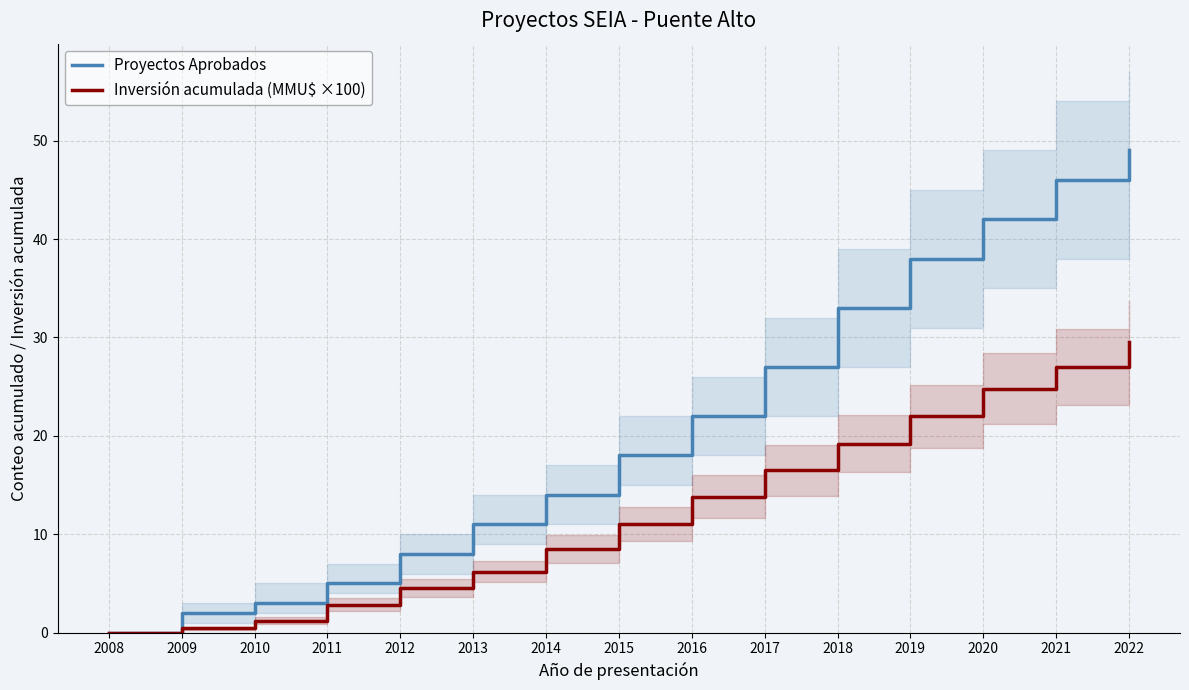

True or false: Proyectos Aprobados and Inversión acumulada (MMU$ ×100) intersect in this chart.

False